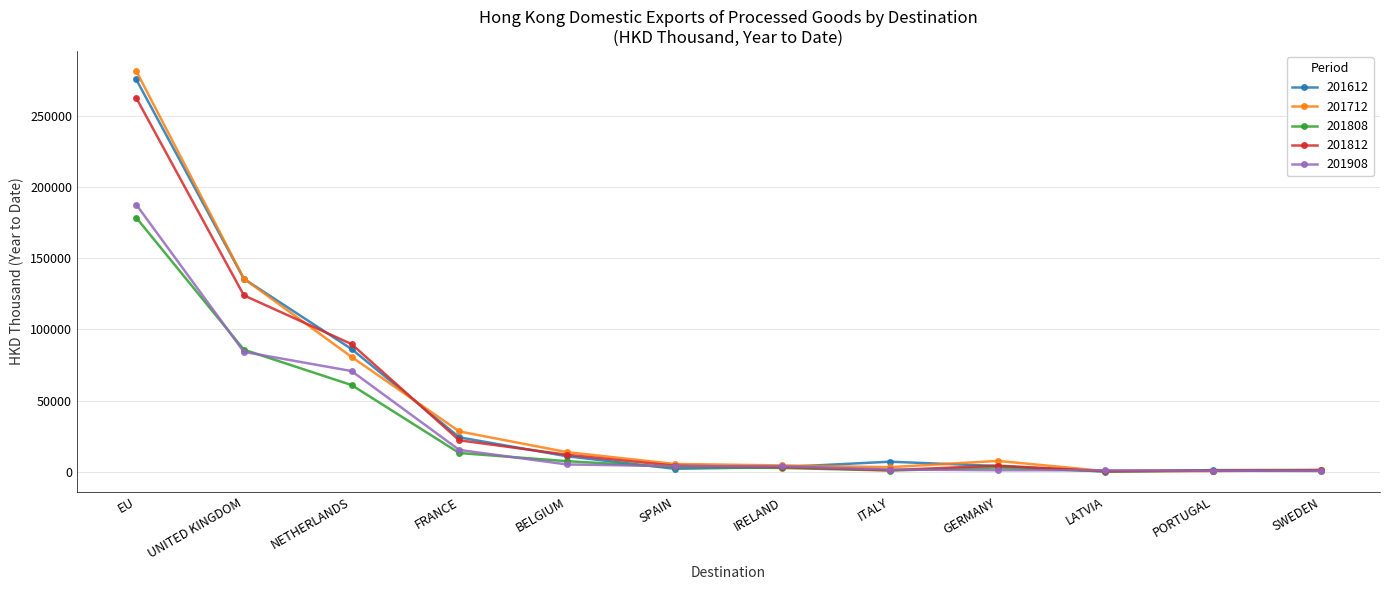

The 201812 series shows 11865.8 at BELGIUM. True or false?

True